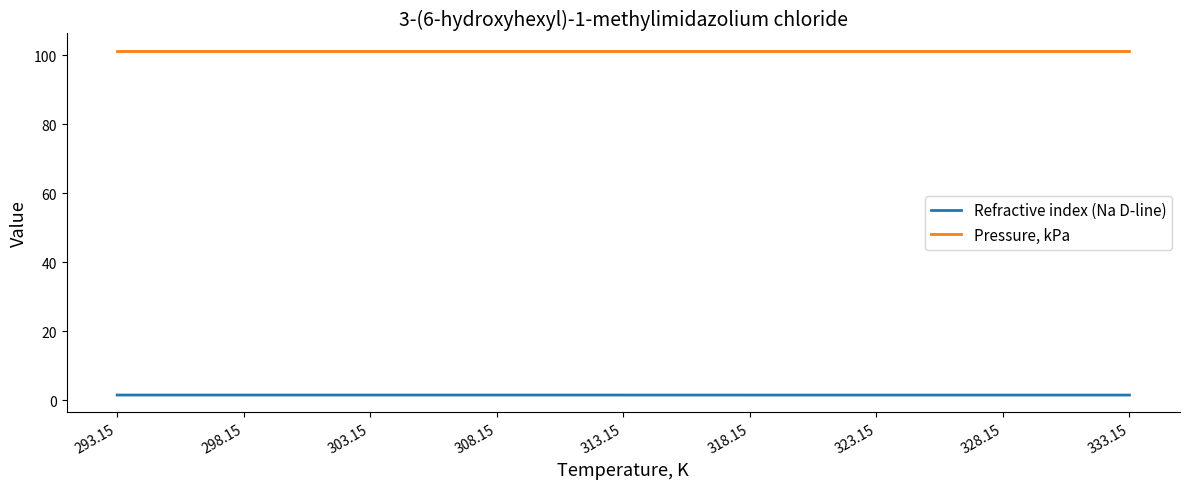

True or false: Refractive index (Na D-line) and Pressure, kPa intersect in this chart.

False